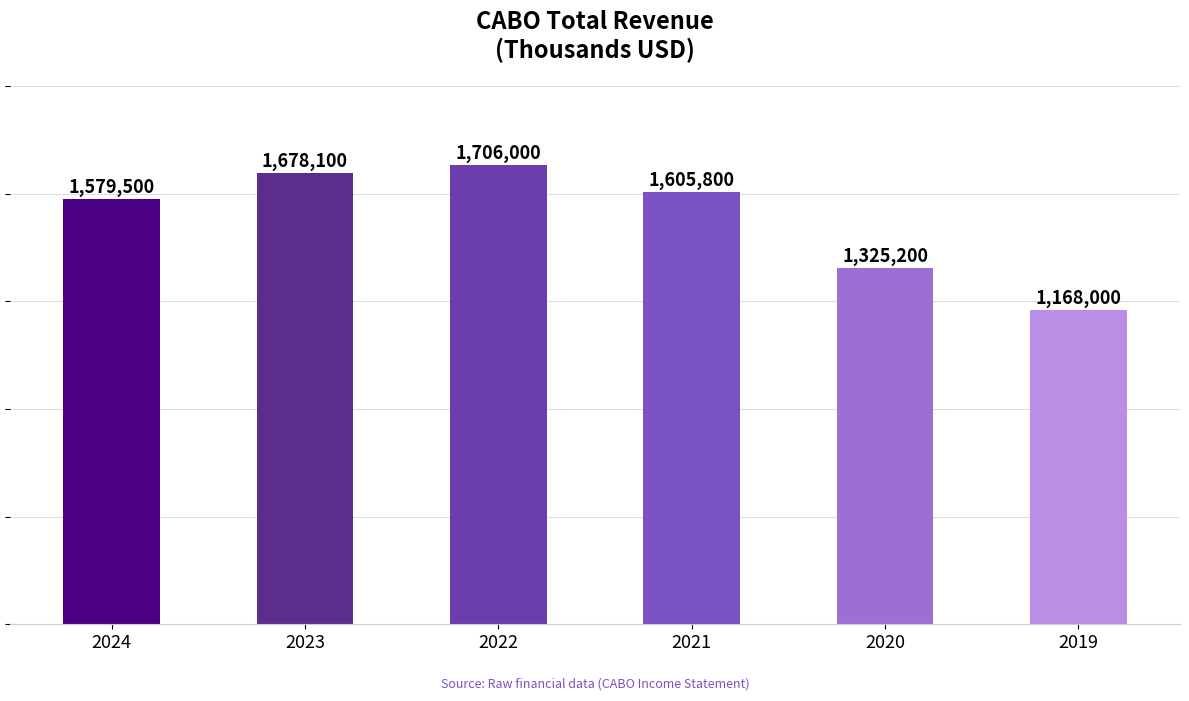

What is the average value?

1510433